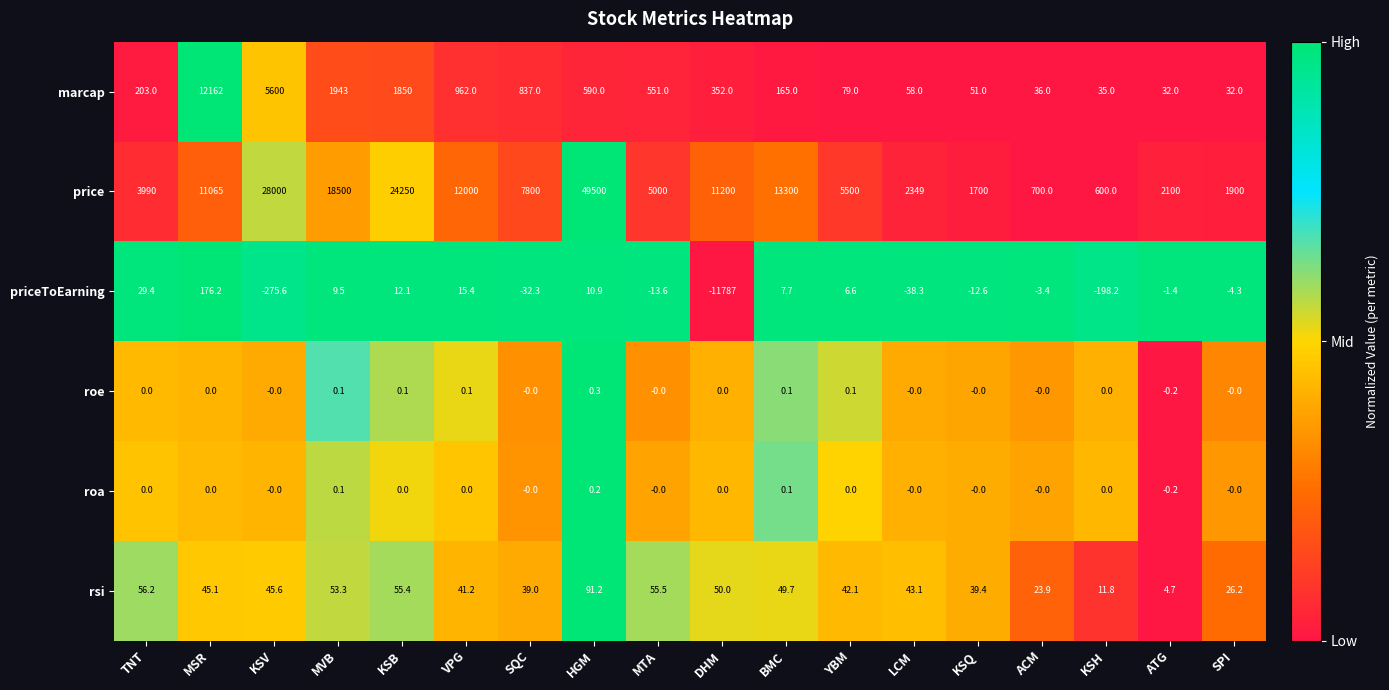

Is the value of rsi at VPG greater than the value of priceToEarning at SQC?

Yes